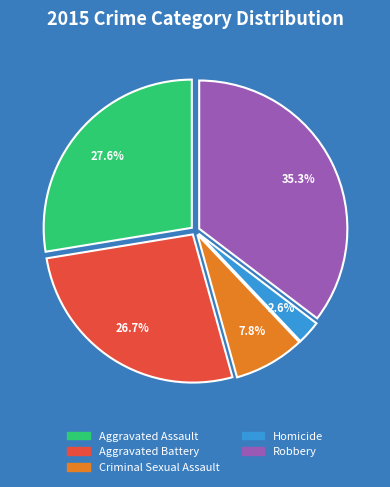

Between Robbery and Aggravated Assault, which is larger?

Robbery